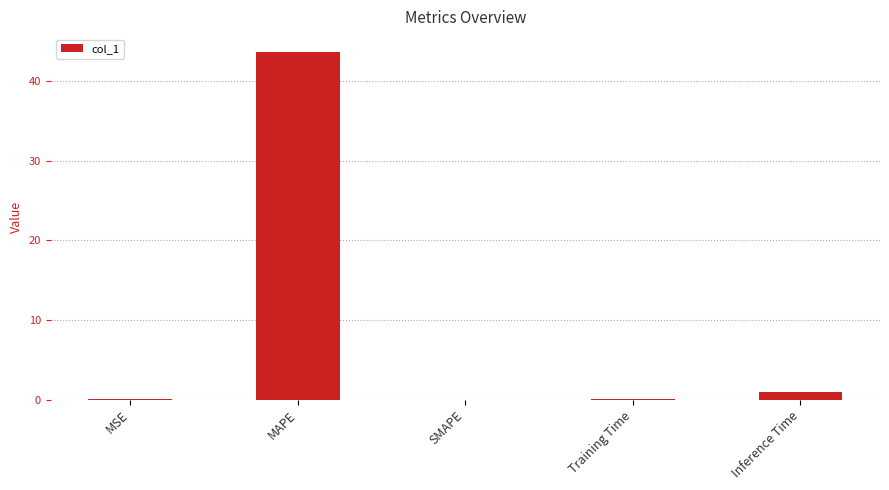

Is it true that the value at SMAPE is 0.0?

True